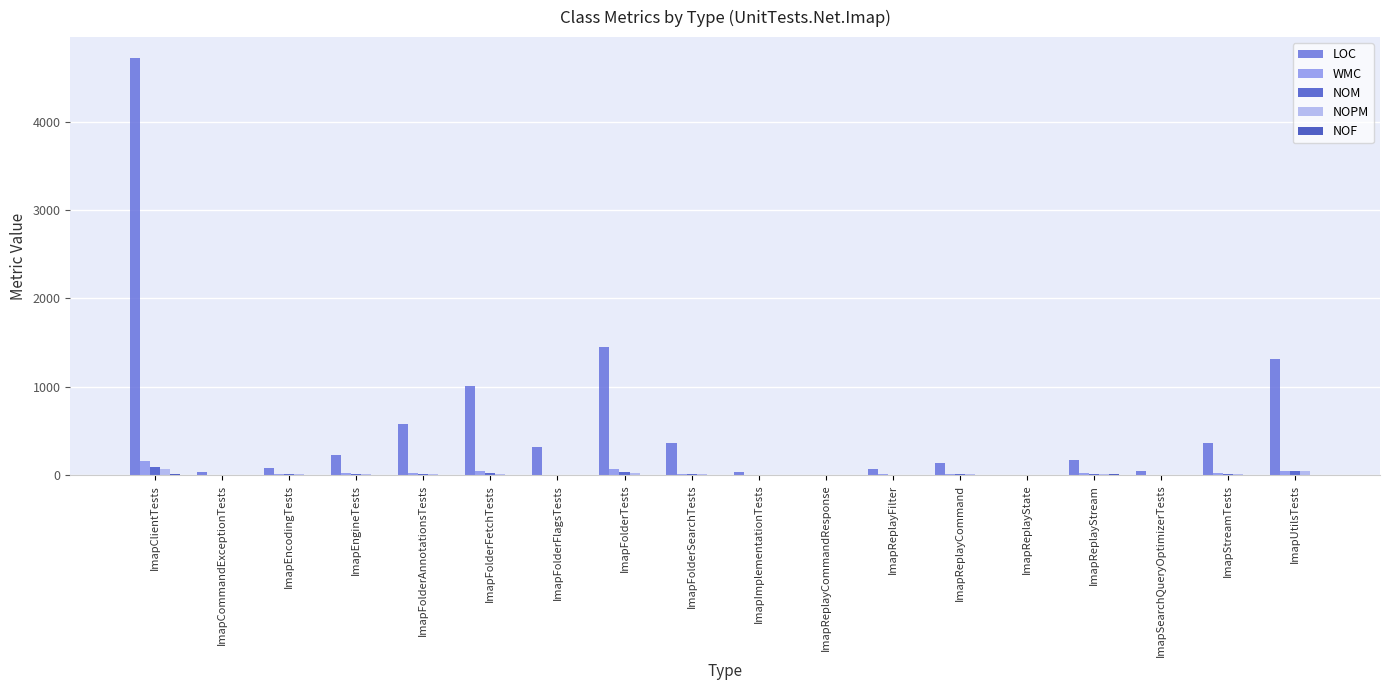

What is the sum of all LOC values?

10933